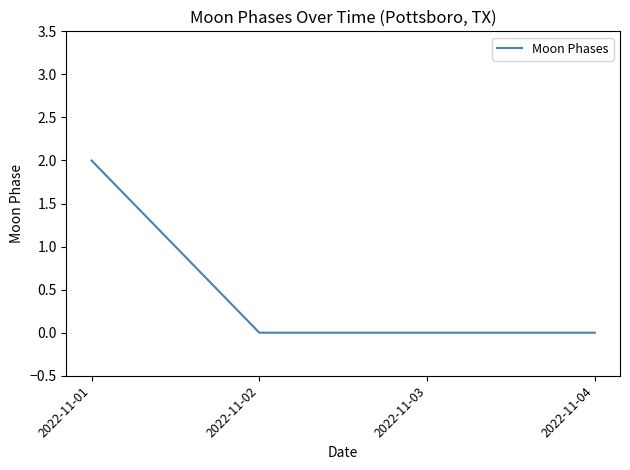

True or false: there are more than 2 points higher than both neighbors.

False